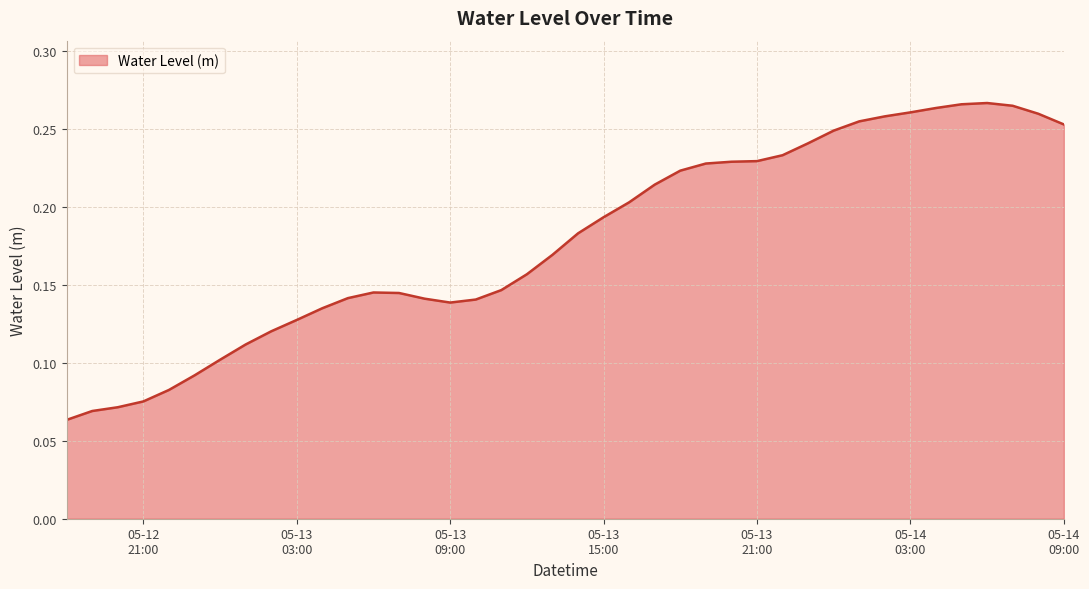

At which category does the data reach its first local valley?

05-13 09:00